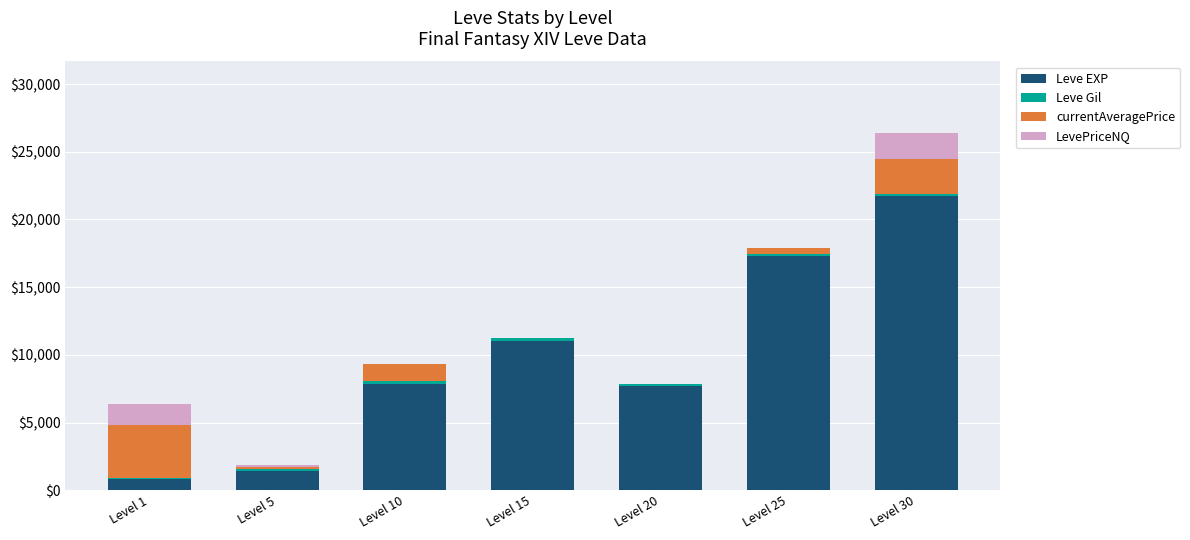

How many series are shown in this chart?

4